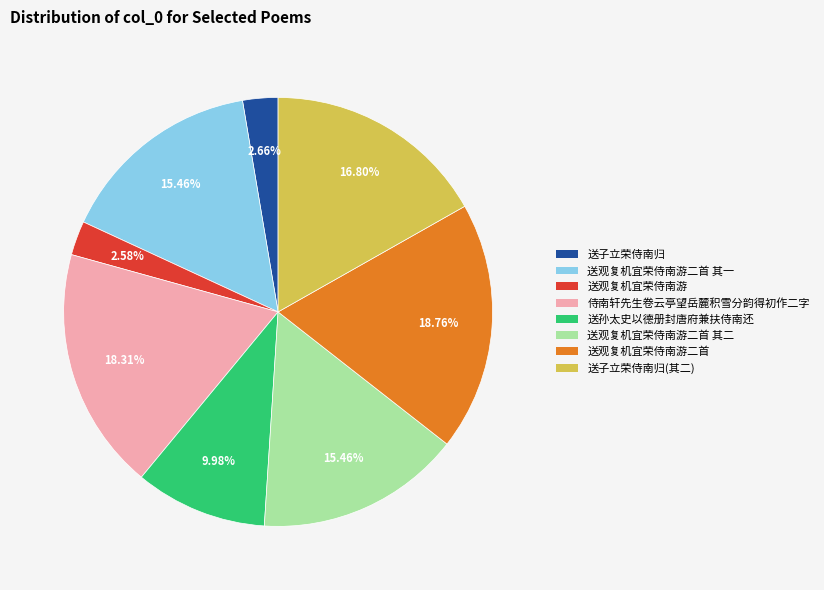

Is there a majority slice in this chart?

No